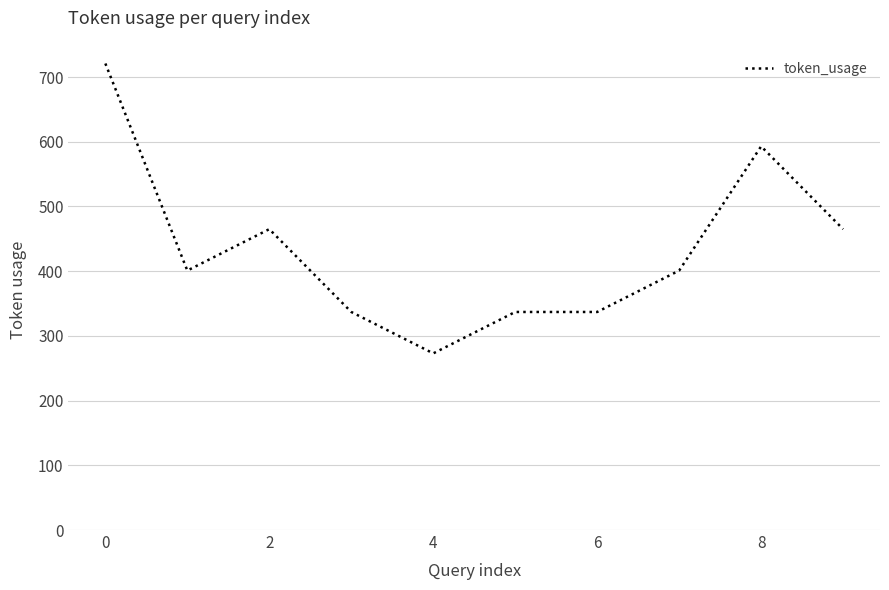

What is the difference between the maximum and minimum values?

448